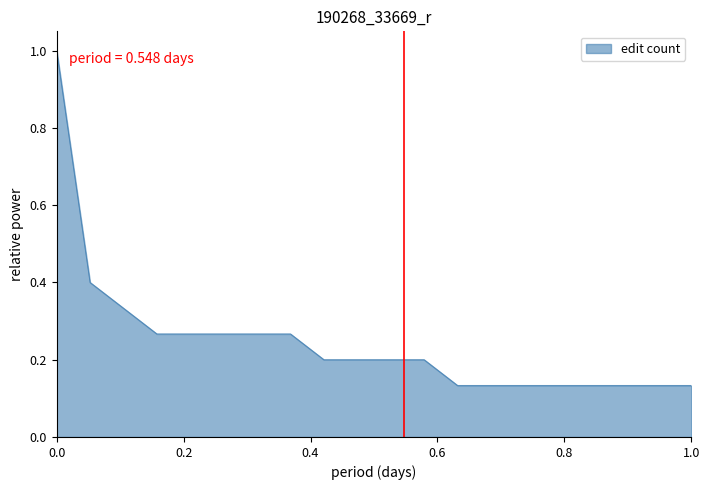

What is the difference between the maximum and minimum values?

0.9